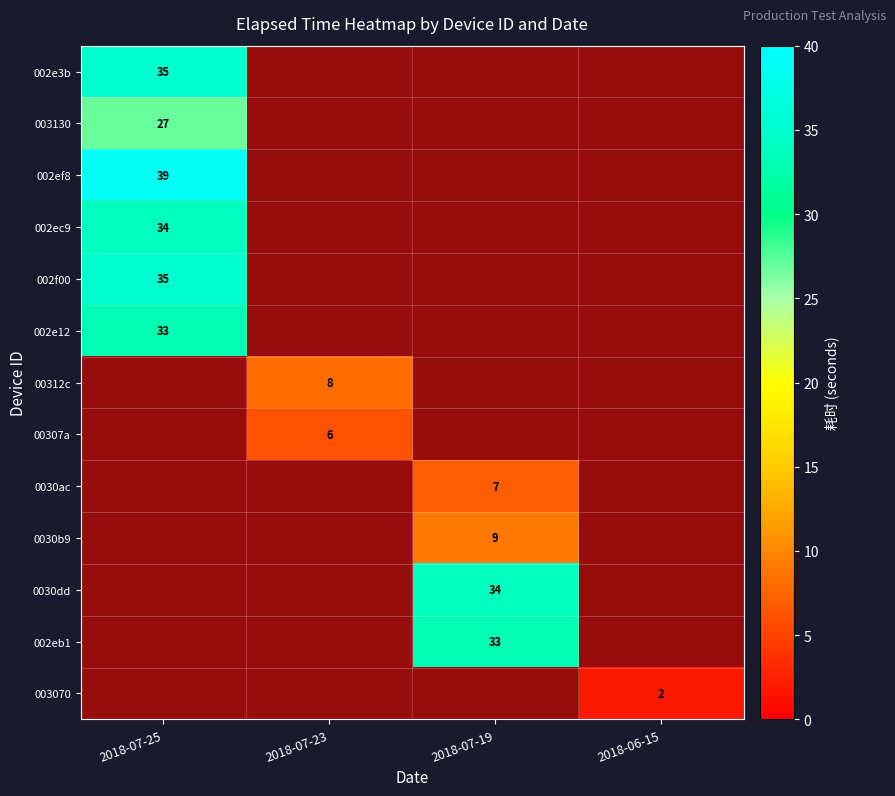

Is it true that 002e3b equals 35 at 2018-07-25?

True